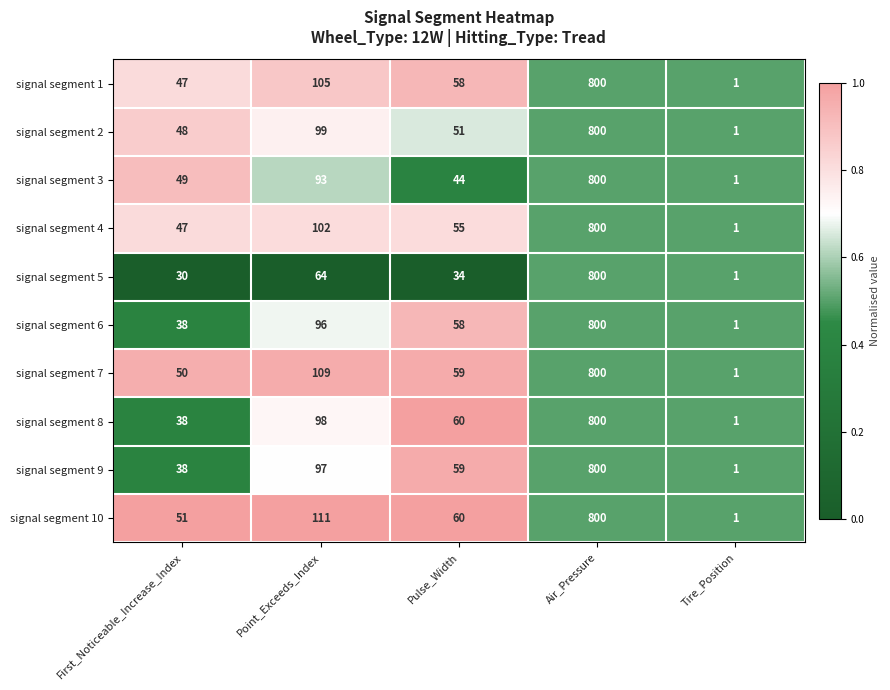

Which label corresponds to the smallest value in the chart?

Tire_Position